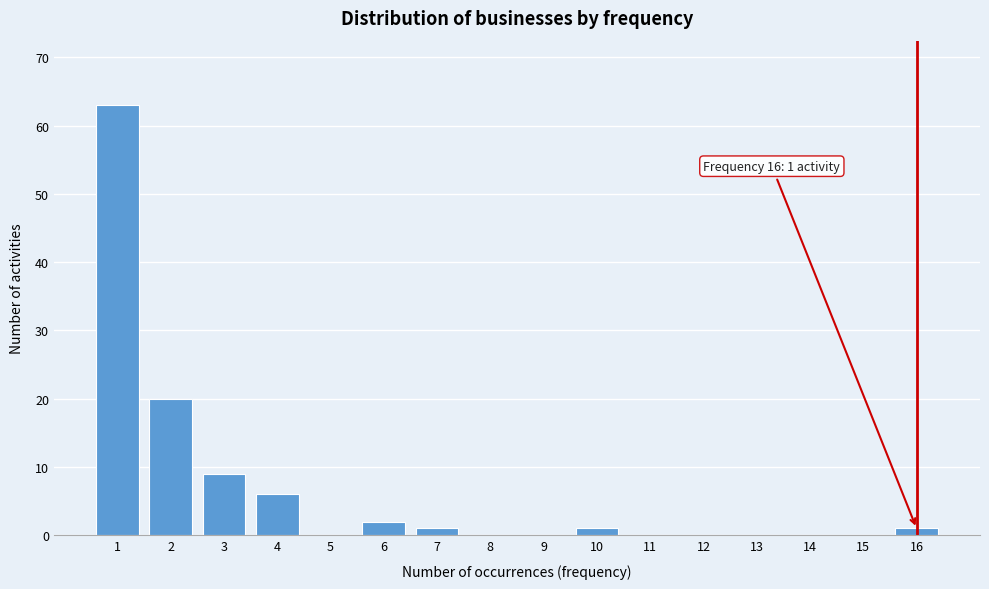

Reading left to right, transcribe all the data shown in this chart.

1=63	2=20	3=9	4=6	5=0	6=2	7=1	8=0	9=0	10=1	11=0	12=0	13=0	14=0	15=0	16=1